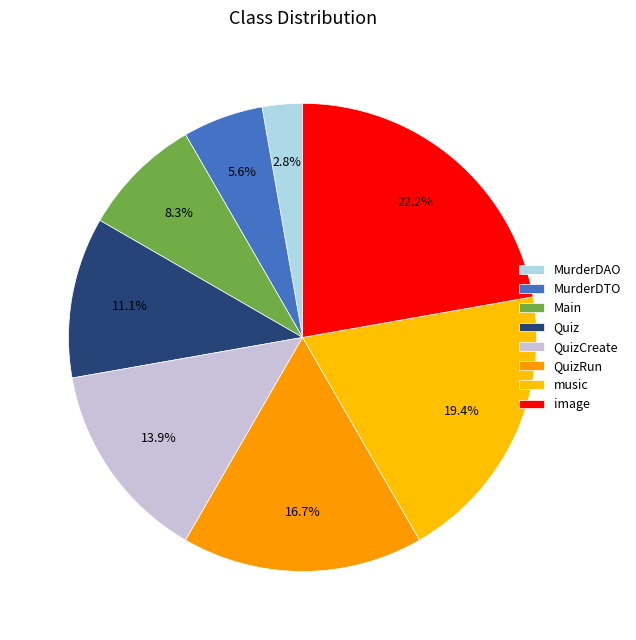

Does music represent more than half of the total?

No